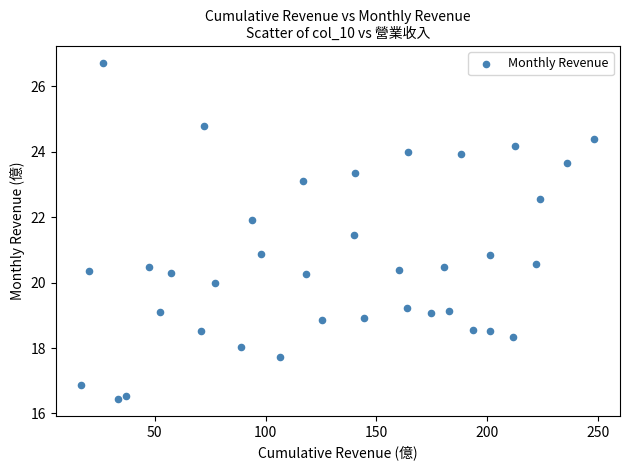

What is the range of X values (max minus min)?

231.5